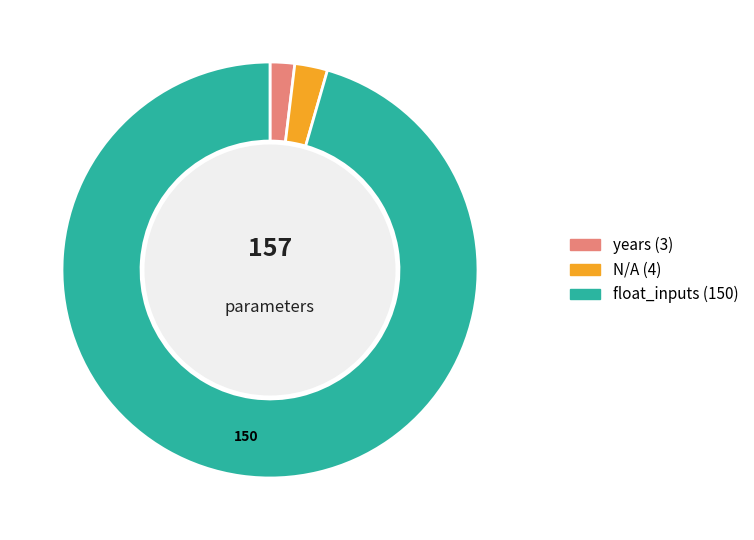

Which category accounts for the majority?

float_inputs